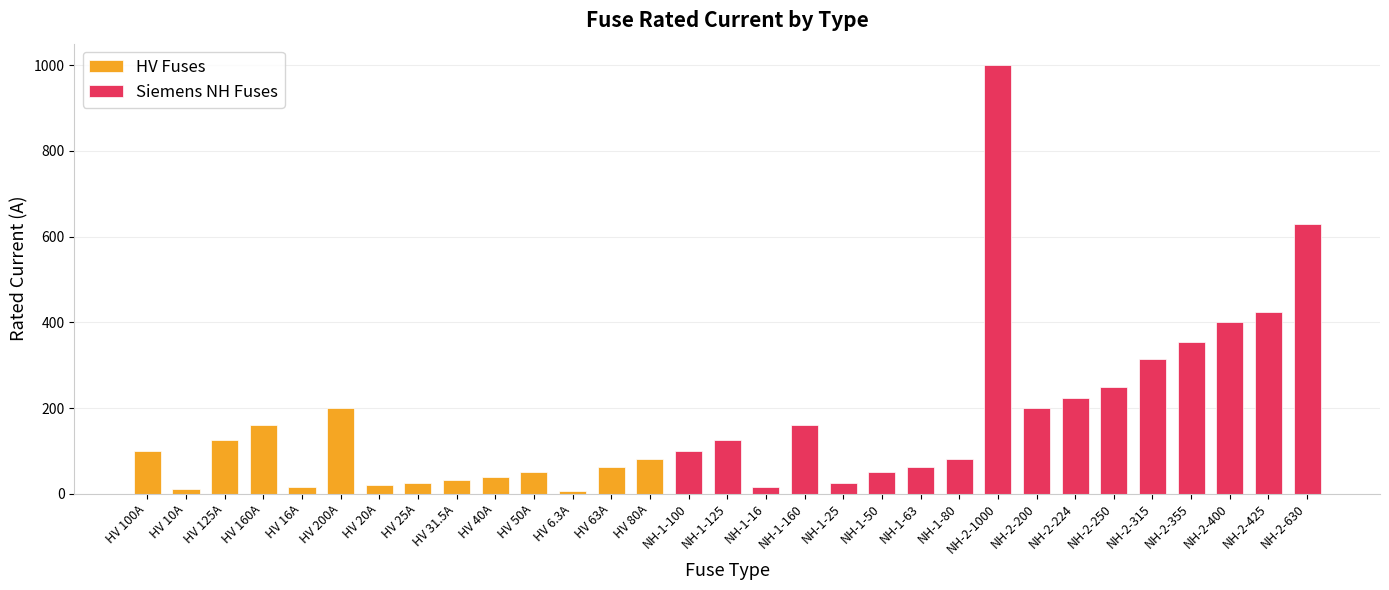

Reading left to right, what are all the values shown in this chart?

100.0	10.0	125.0	160.0	16.0	200.0	20.0	25.0	31.5	40.0	50.0	6.3	63.0	80.0	100.0	125.0	16.0	160.0	25.0	50.0	63.0	80.0	1000.0	200.0	224.0	250.0	315.0	355.0	400.0	425.0	630.0